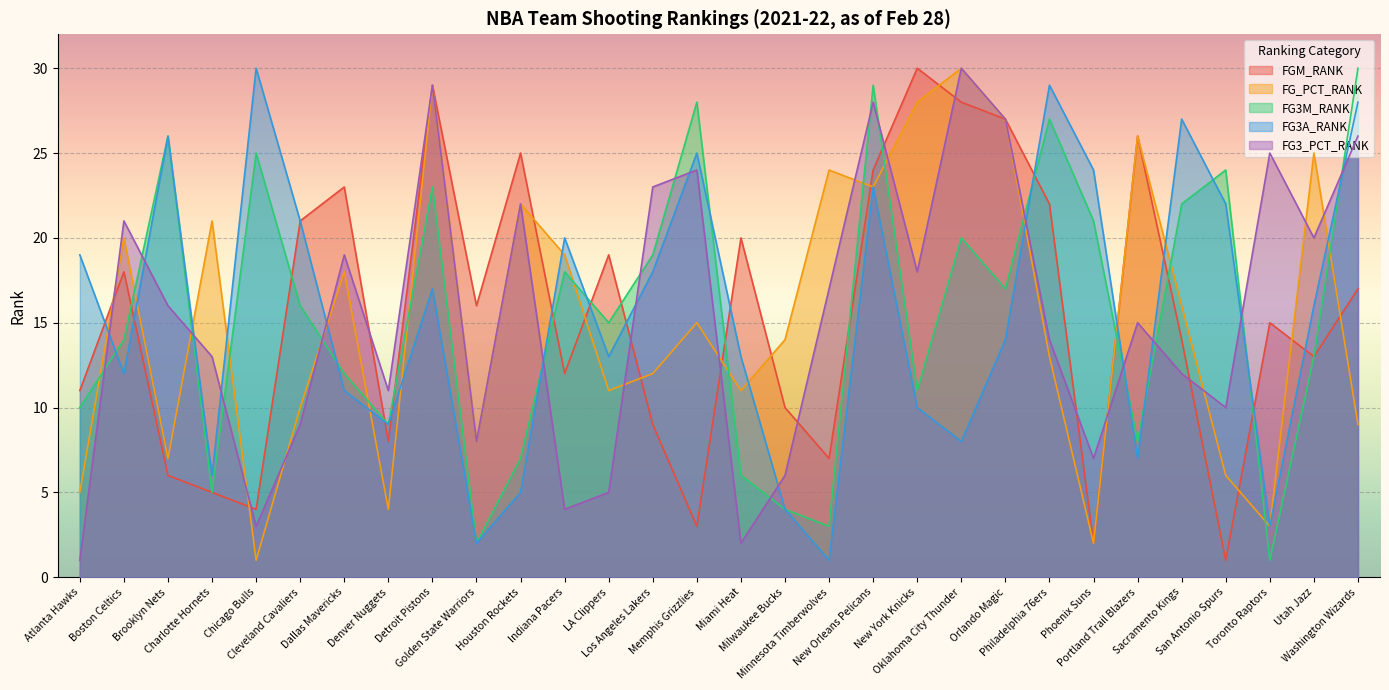

How many lines are shown in the chart?

5